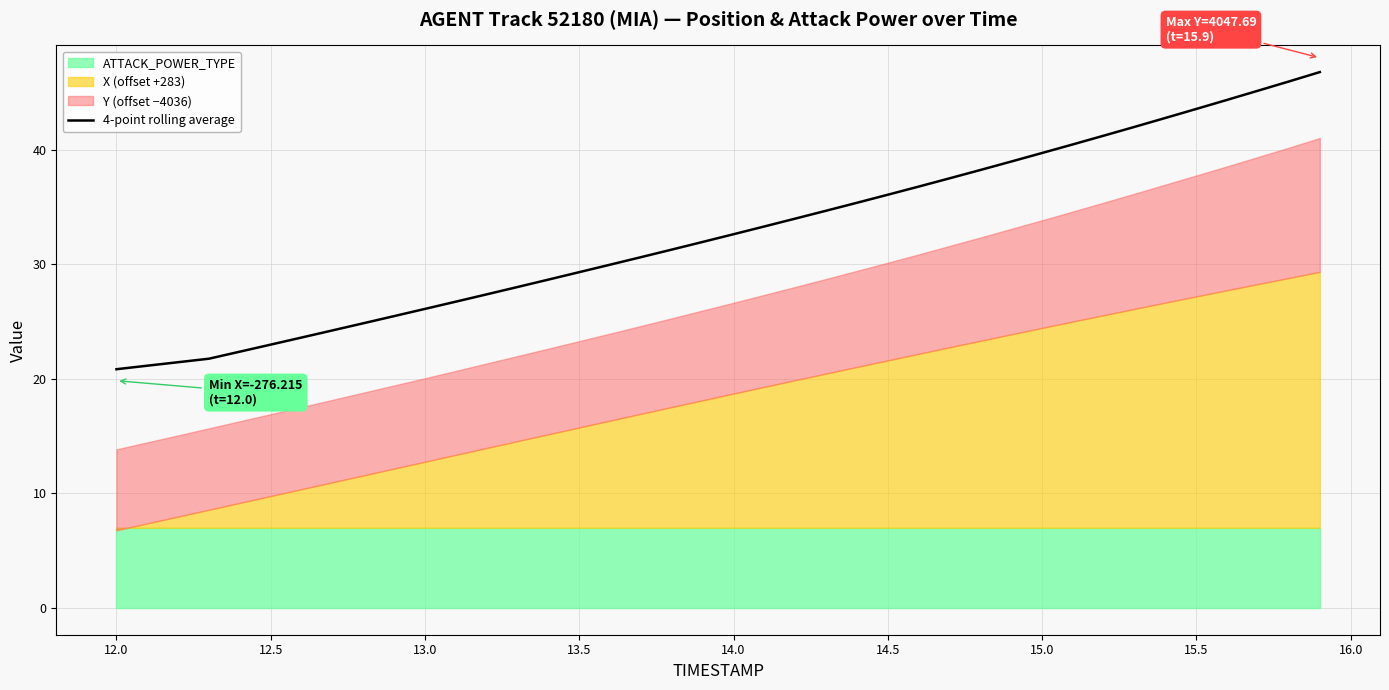

The value of 4-point rolling average at 15.5 is 20.5. True or false?

False